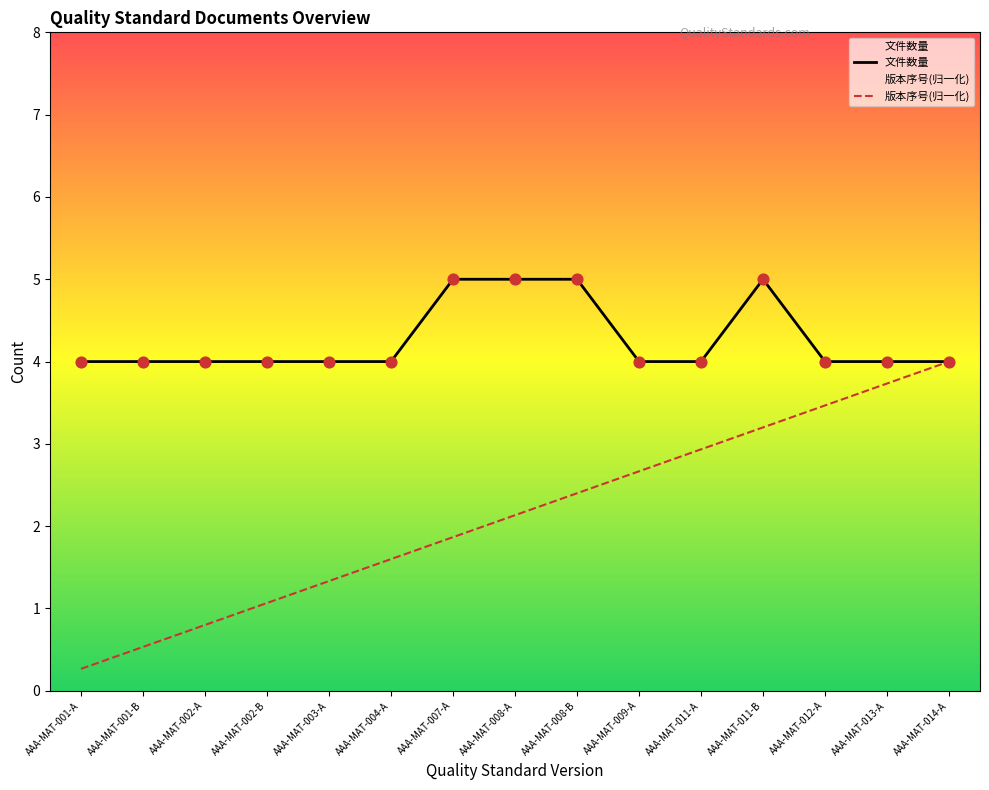

What are all the series names shown in the legend?

文件数量, 版本序号